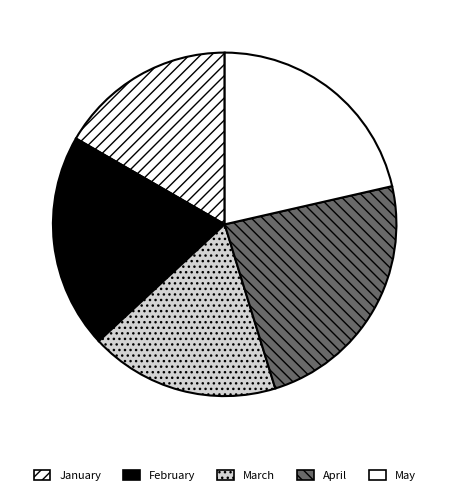

To the nearest percent, what is the combined percentage of March and January?

35%